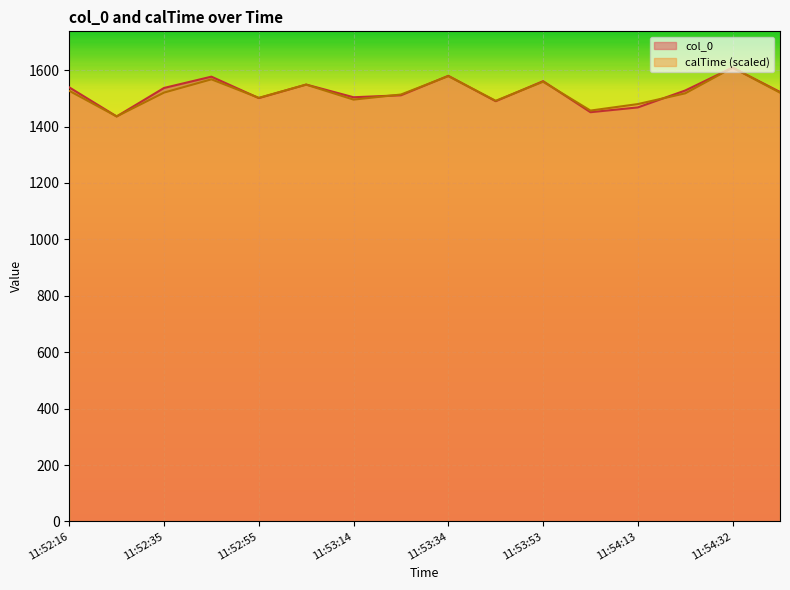

What is the label of the 10th point from the right?

11:53:14